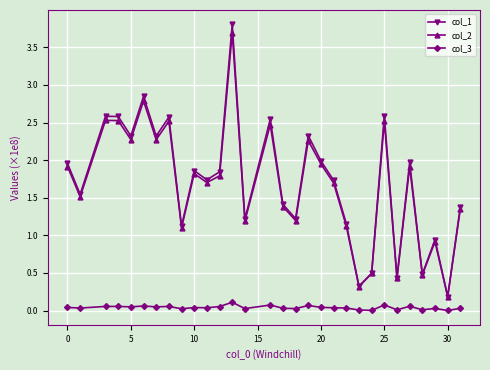

Is this an area chart (filled region under the line)?

No